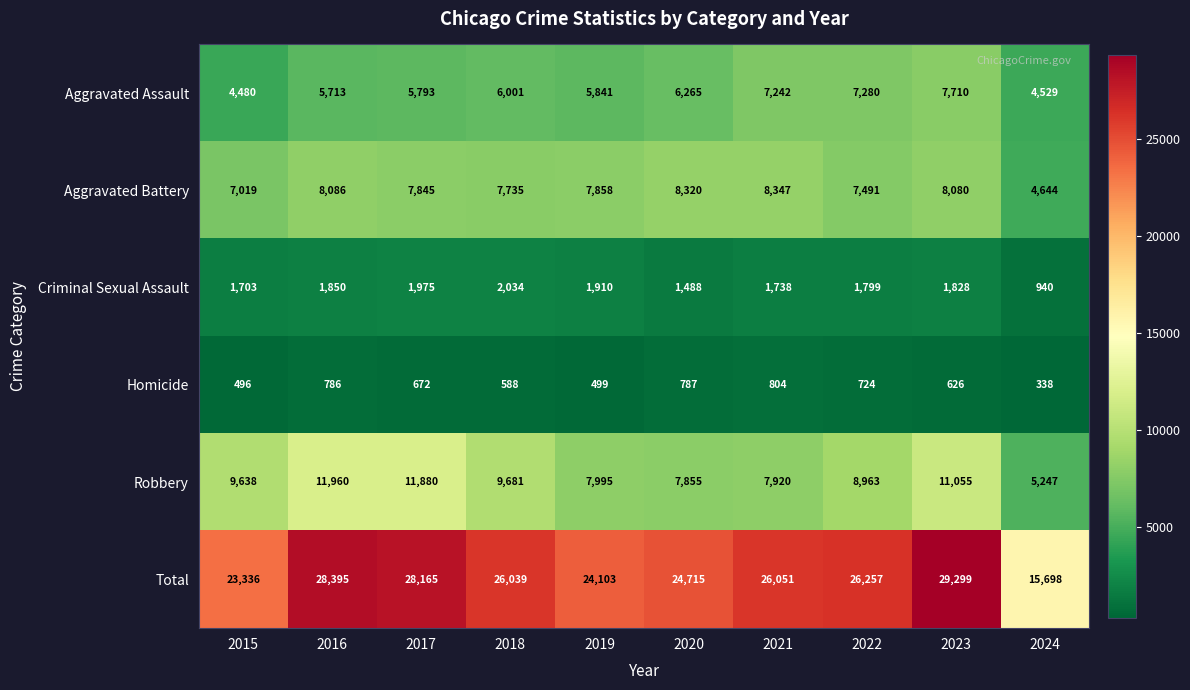

What is the sum of the Aggravated Assault values at 2022 and 2018?

13281